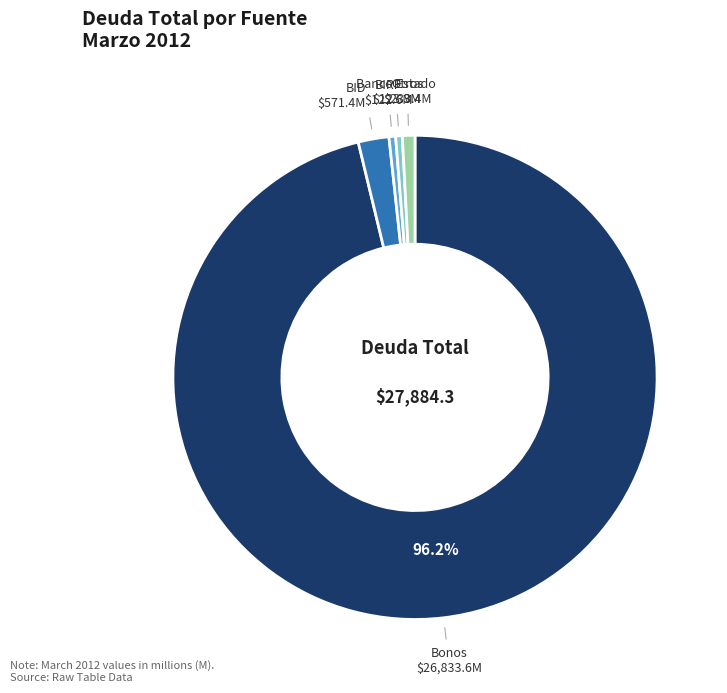

Is there a majority slice in this chart?

Yes